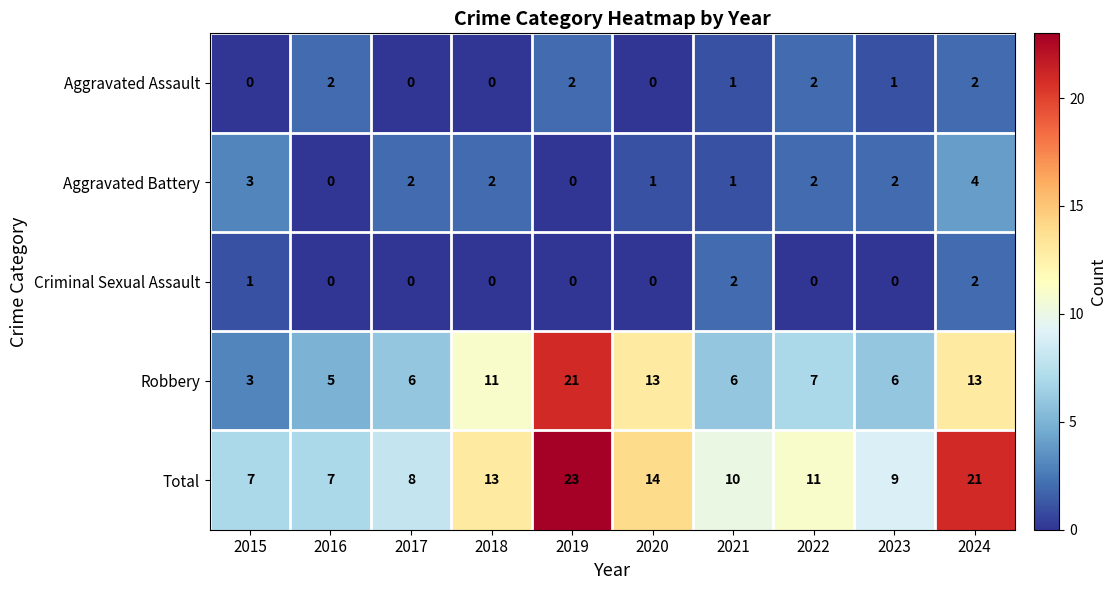

Which category has the highest value in the Robbery series?

2019